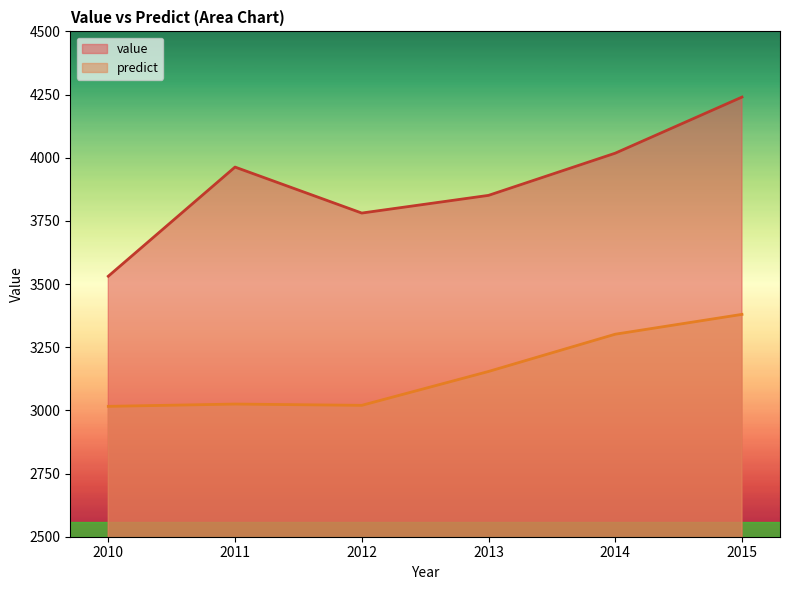

True or false: value and predict cross at least once.

False